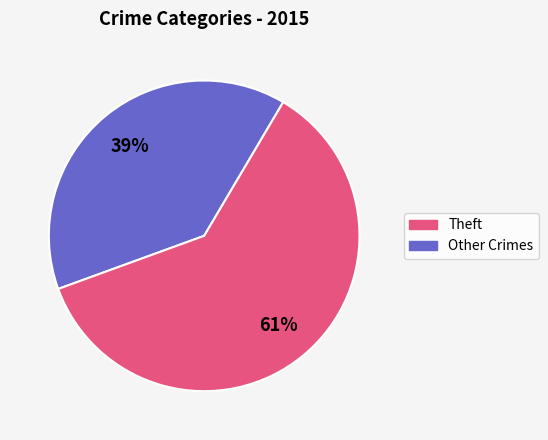

How many segments does this pie chart have?

2